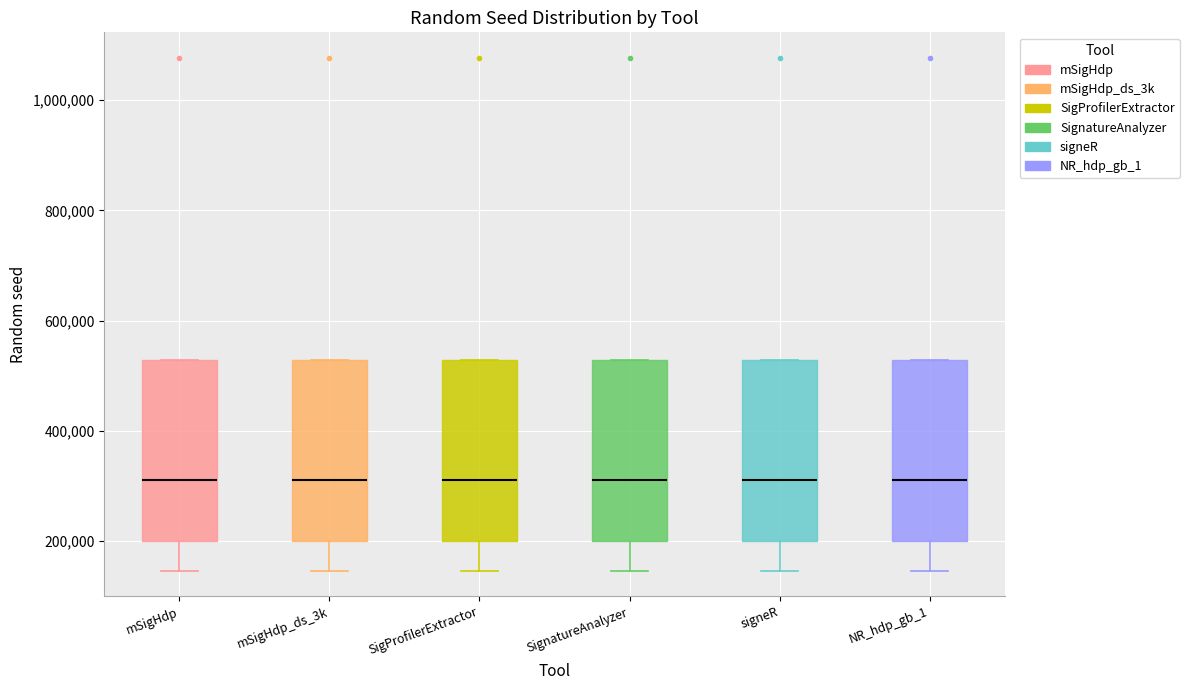

Reading left to right, transcribe this box plot: for each box, give where its median line is, the range the box spans, and where its two whiskers end, as read against the y-axis. The values are not printed on the chart, so give them approximately, as read against the axis.

mSigHdp: median 320000, box 200000 to 520000, whiskers 140000 to 520000
mSigHdp_ds_3k: median 320000, box 200000 to 520000, whiskers 140000 to 520000
SigProfilerExtractor: median 320000, box 200000 to 520000, whiskers 140000 to 520000
SignatureAnalyzer: median 320000, box 200000 to 520000, whiskers 140000 to 520000
signeR: median 320000, box 200000 to 520000, whiskers 140000 to 520000
NR_hdp_gb_1: median 320000, box 200000 to 520000, whiskers 140000 to 520000